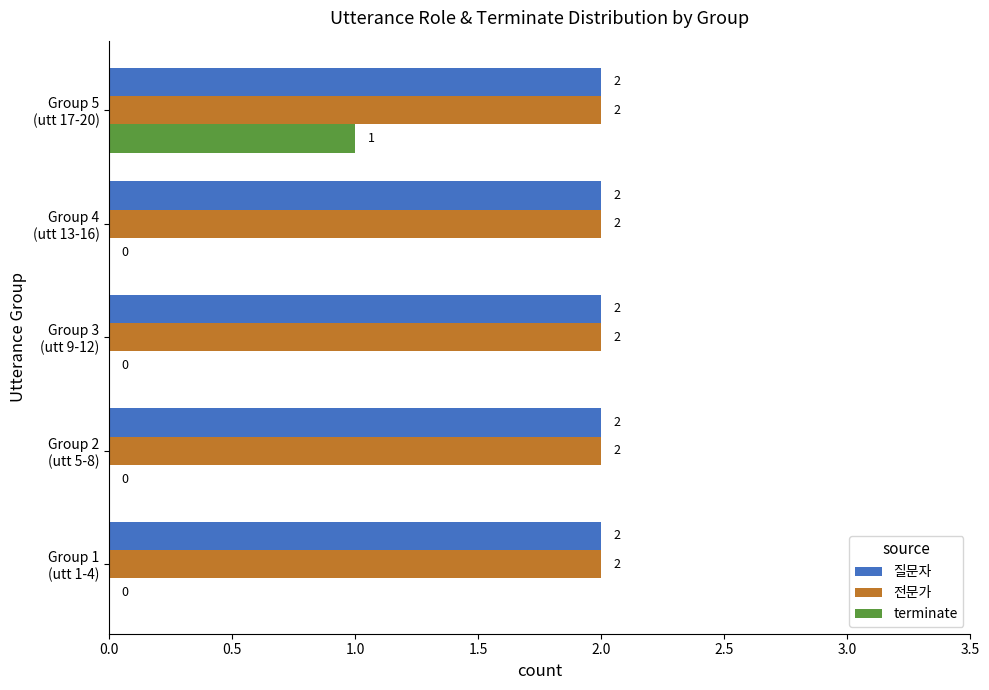

Which series has the largest total across all categories?

질문자